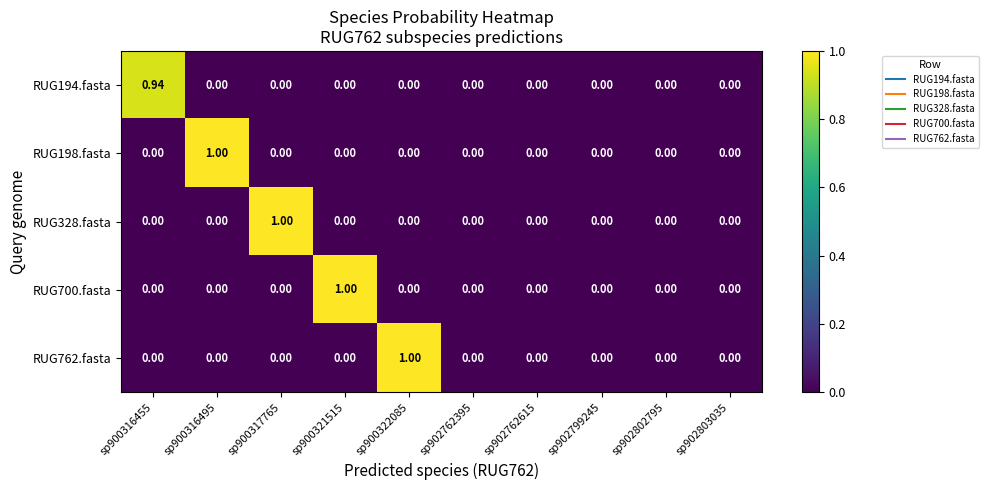

Is the value of RUG194.fasta at sp902762615 greater than the value of RUG198.fasta at sp900316495?

No